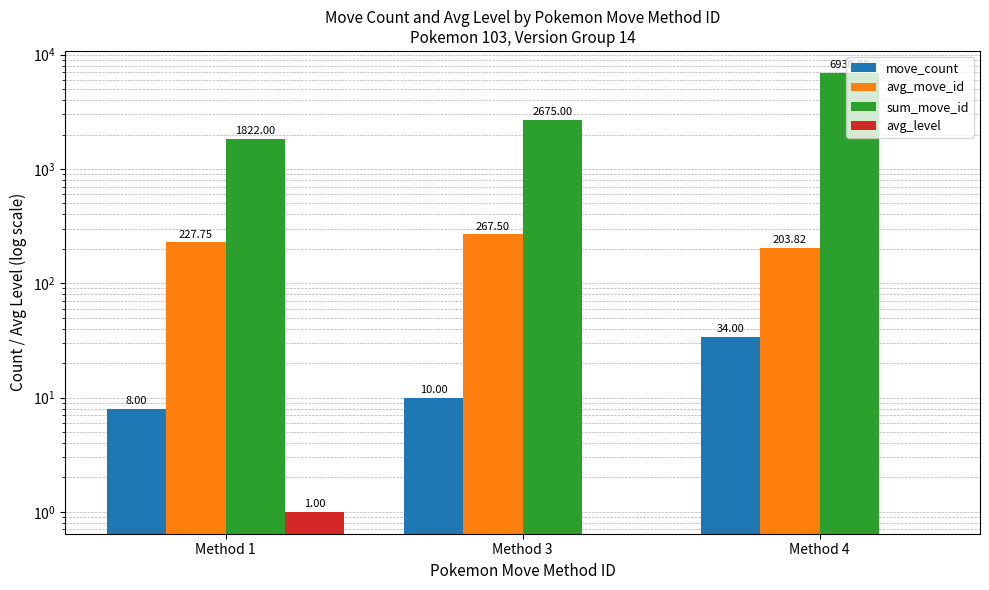

Reading right to left, transcribe all the data shown in this chart.

move_count: Method 4=34.0	Method 3=10.0	Method 1=8.0
avg_move_id: Method 4=203.8	Method 3=267.5	Method 1=227.8
sum_move_id: Method 4=6930.0	Method 3=2675.0	Method 1=1822.0
avg_level: Method 4=0.0	Method 3=0.0	Method 1=1.0